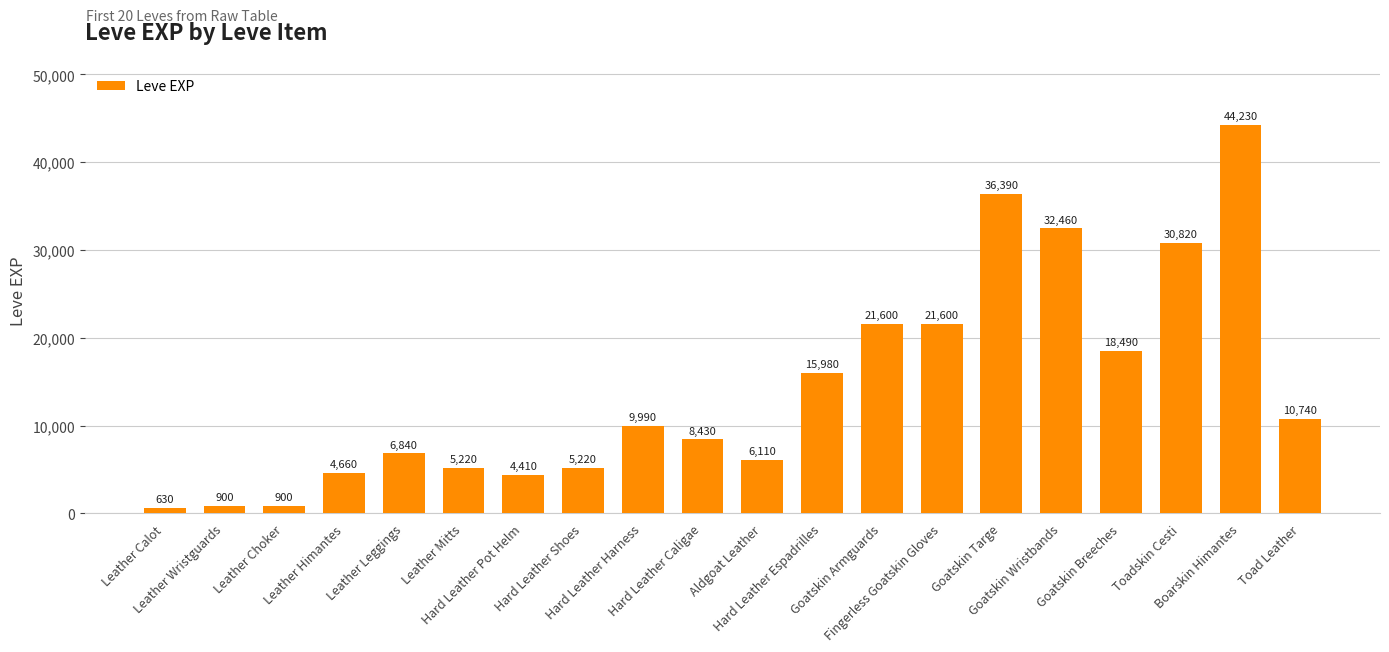

Is it true that the value at Toadskin Cesti is 30820?

True